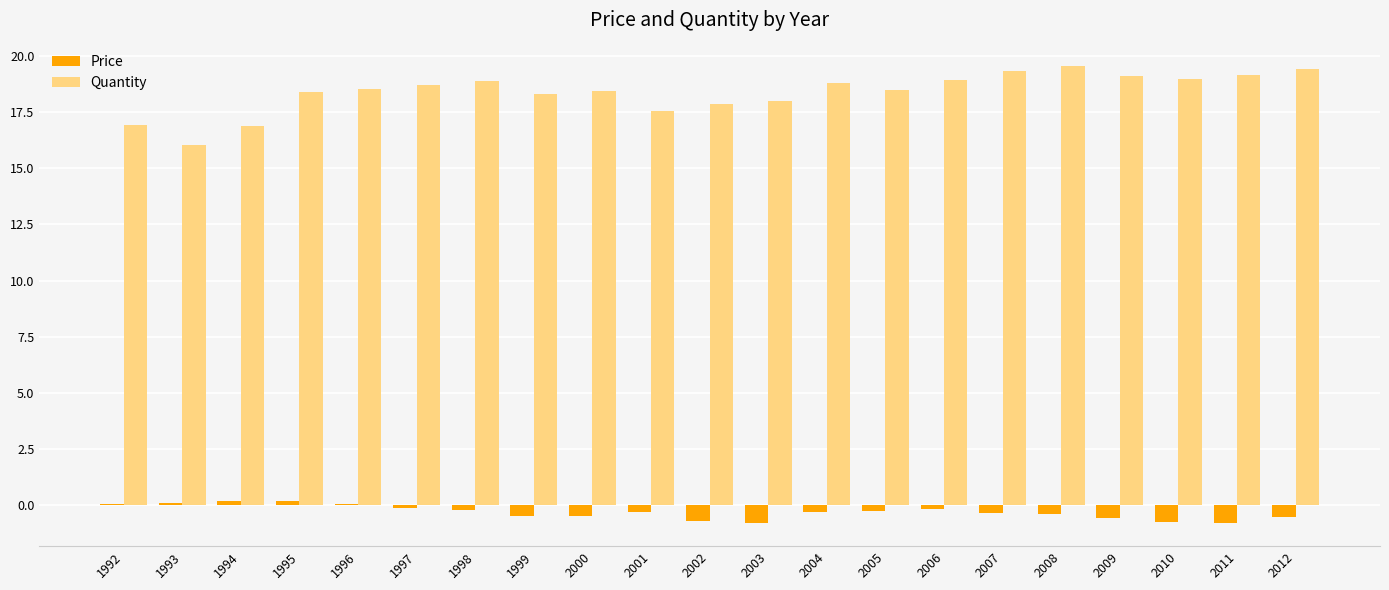

What is the highest value of the Quantity series?

19.6